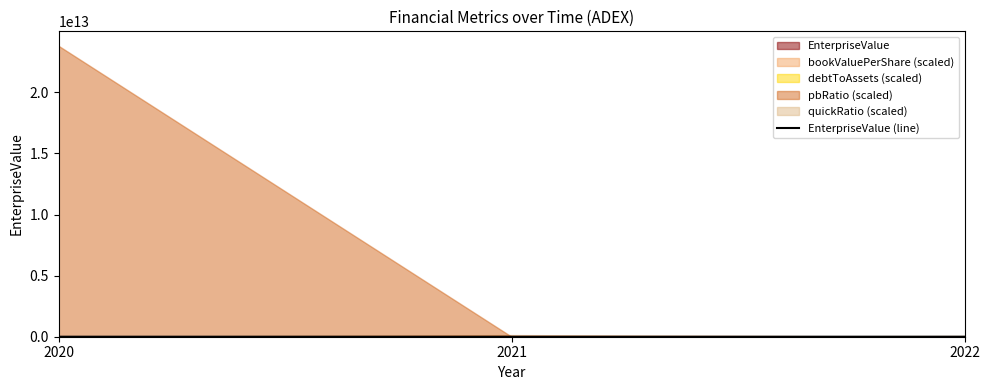

Reading left to right, what are all the values shown in this chart?

2020=336834386.0	2021=329805265.4	2022=346014400.4